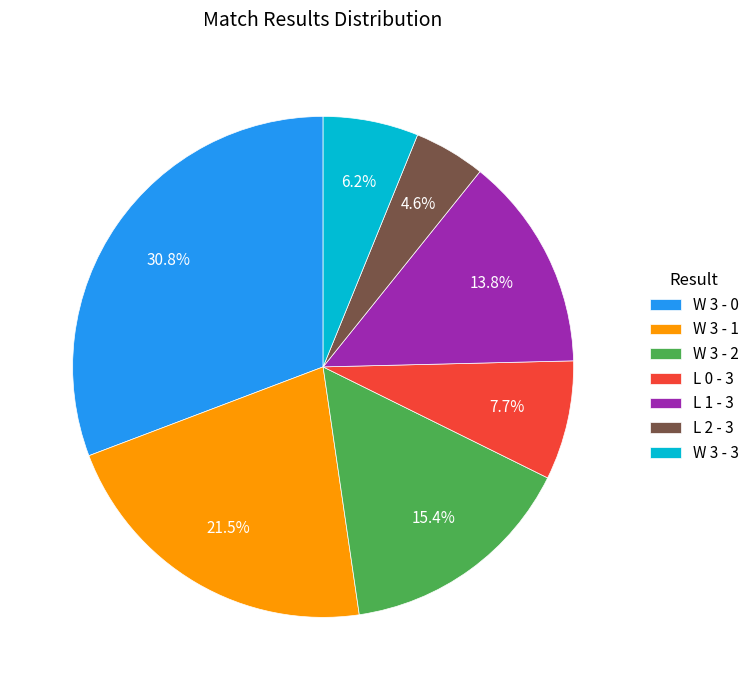

To the nearest percent, what portion does L 0 - 3 represent?

8%